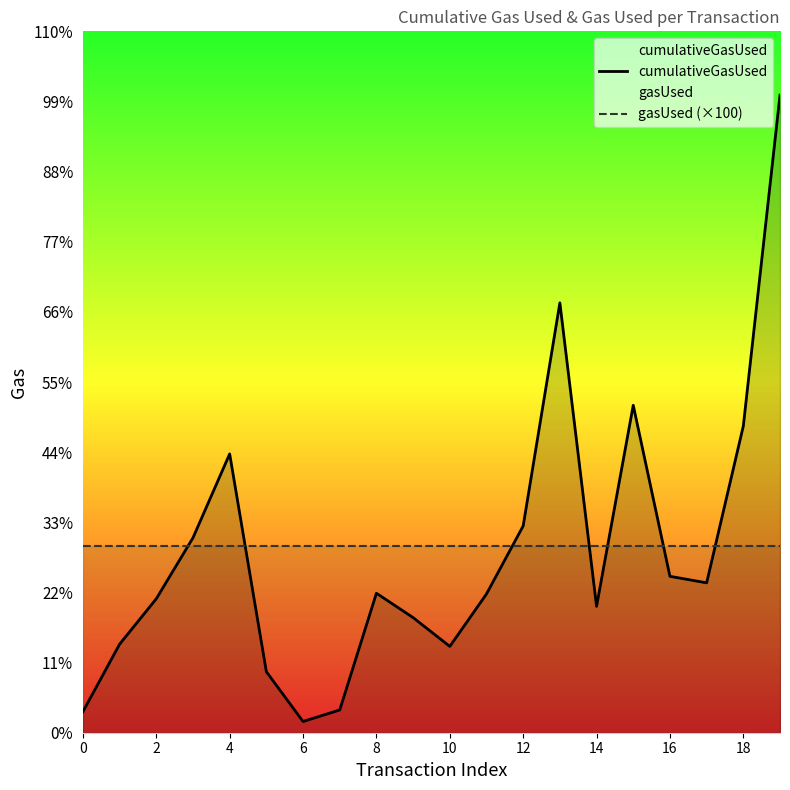

List the series in order of their overall mean, highest first.

gasUsed (×100), cumulativeGasUsed